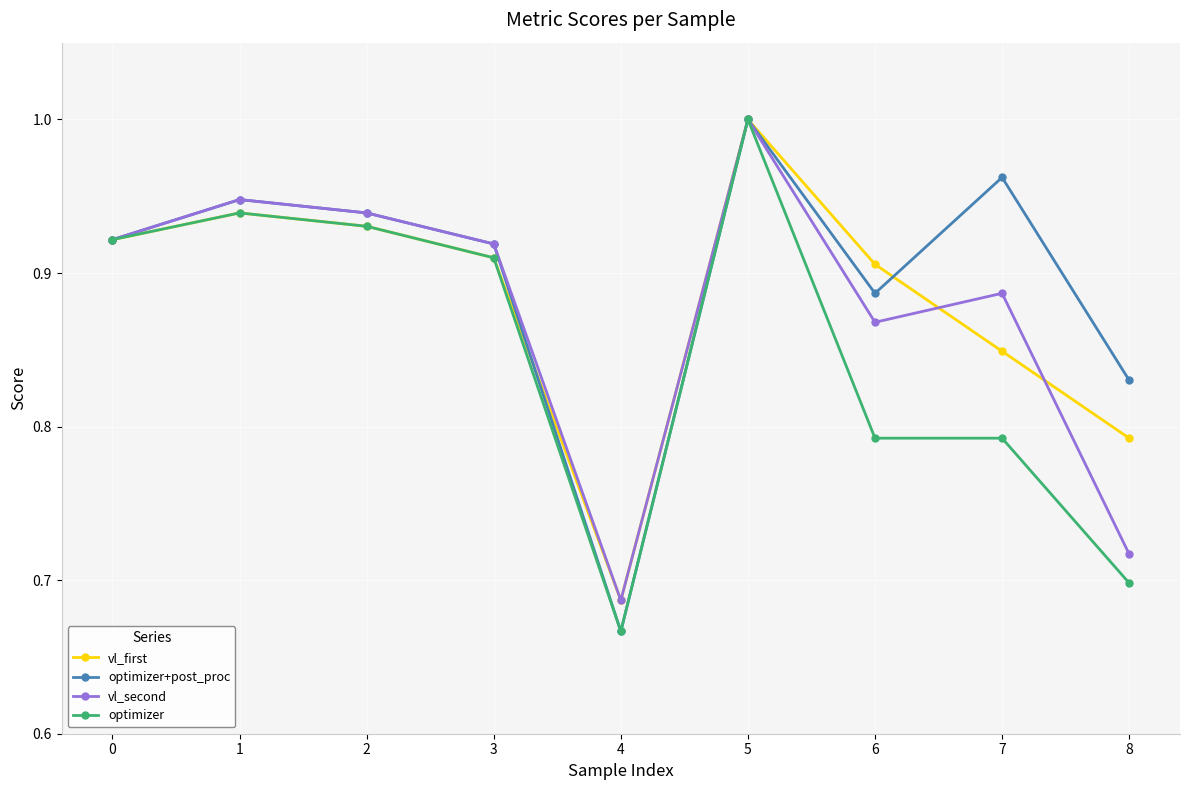

Count the vl_first values in the range 0 to 1.

9